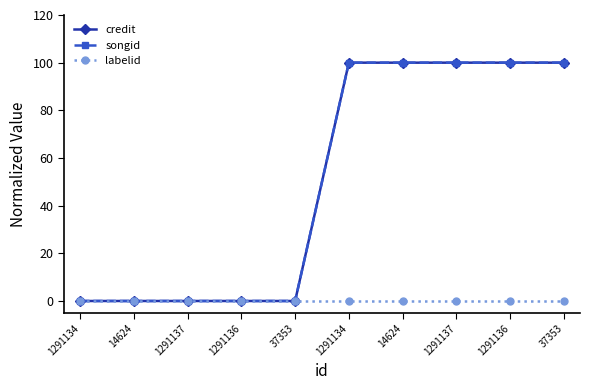

Which label corresponds to the smallest value in the chart?

1291134